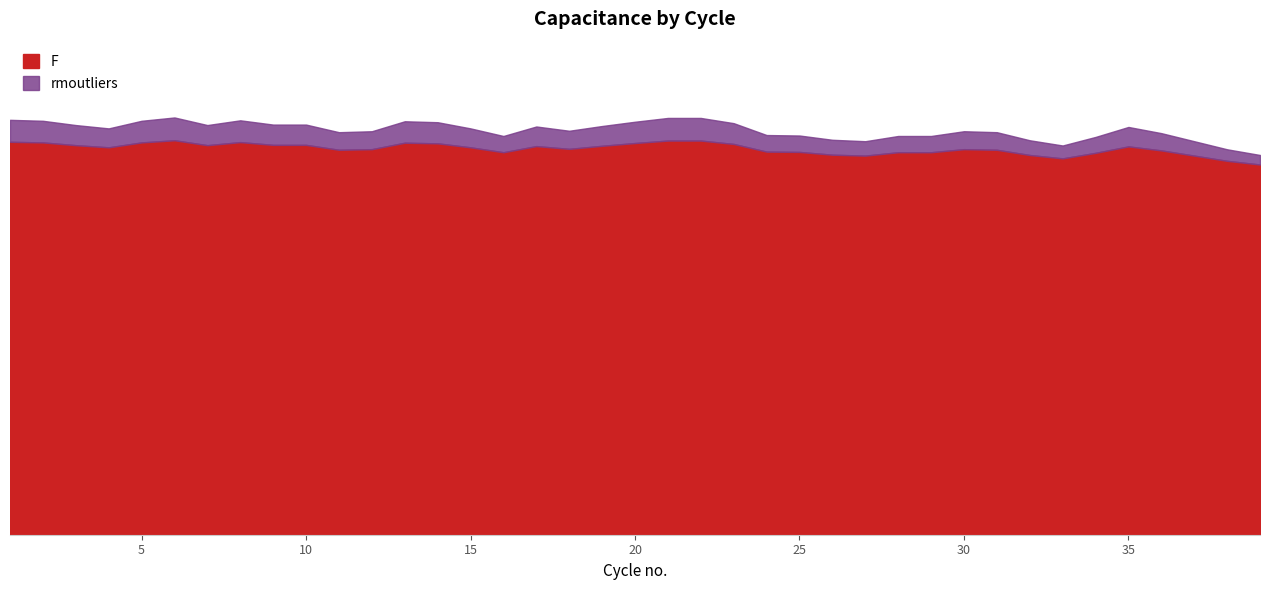

What are all the series names shown in the legend?

F, rmoutliers